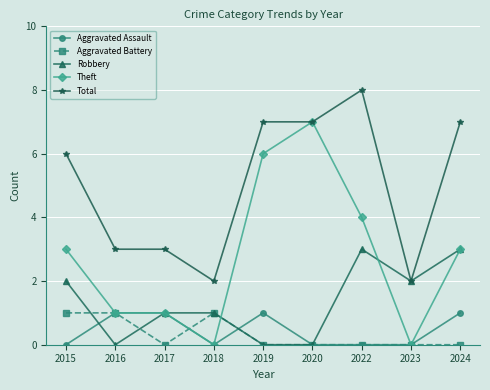

At which label is Total closest to 5?

2015